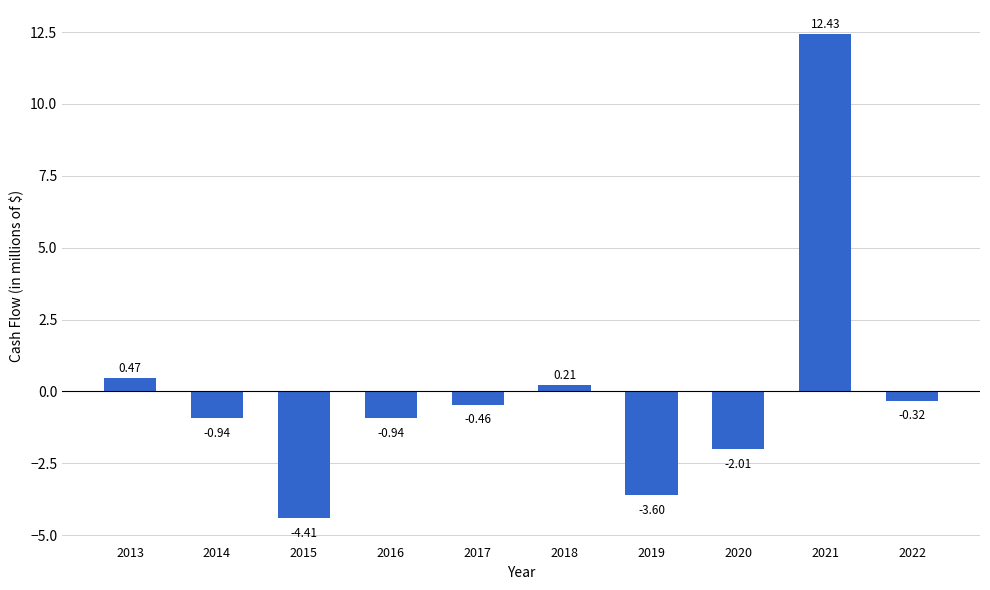

Between 2020 and 2019, which is larger?

2020